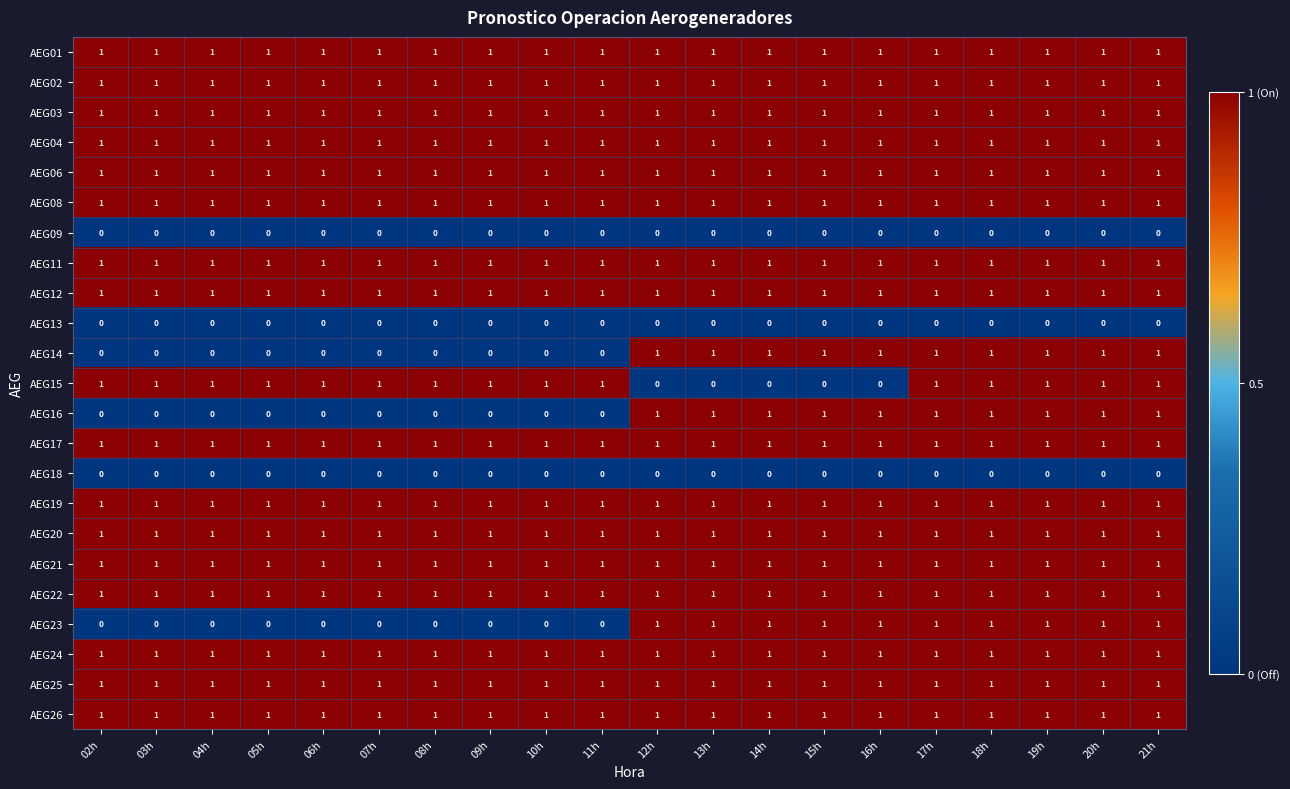

True or false: AEG18 has a value of 0 at 02h.

True